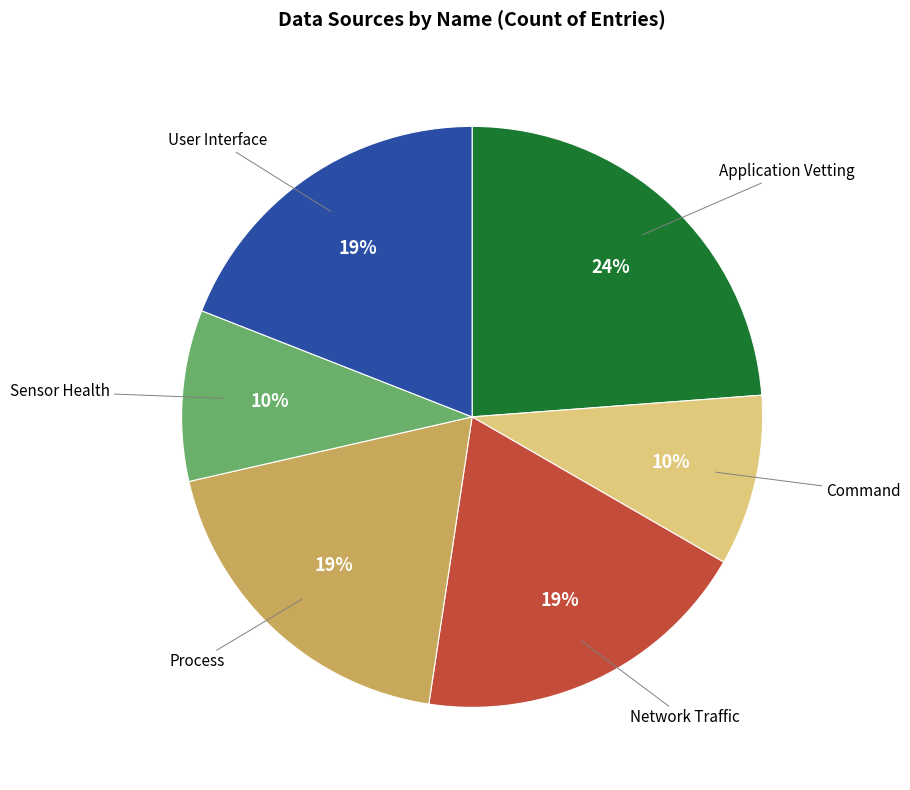

To the nearest percent, what is the difference between the largest and smallest slice percentages?

14%